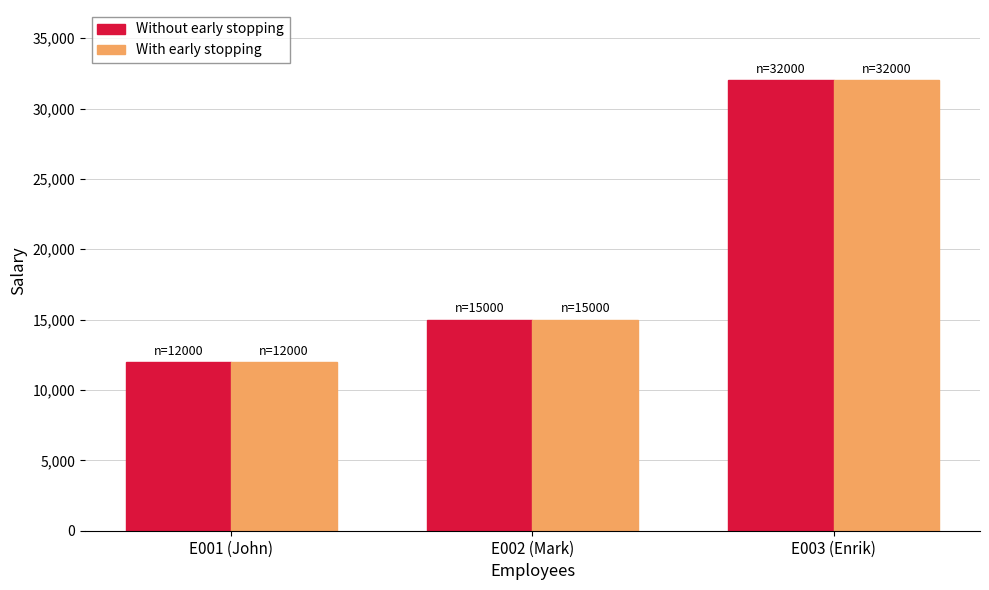

What is the maximum value for Without early stopping?

32000